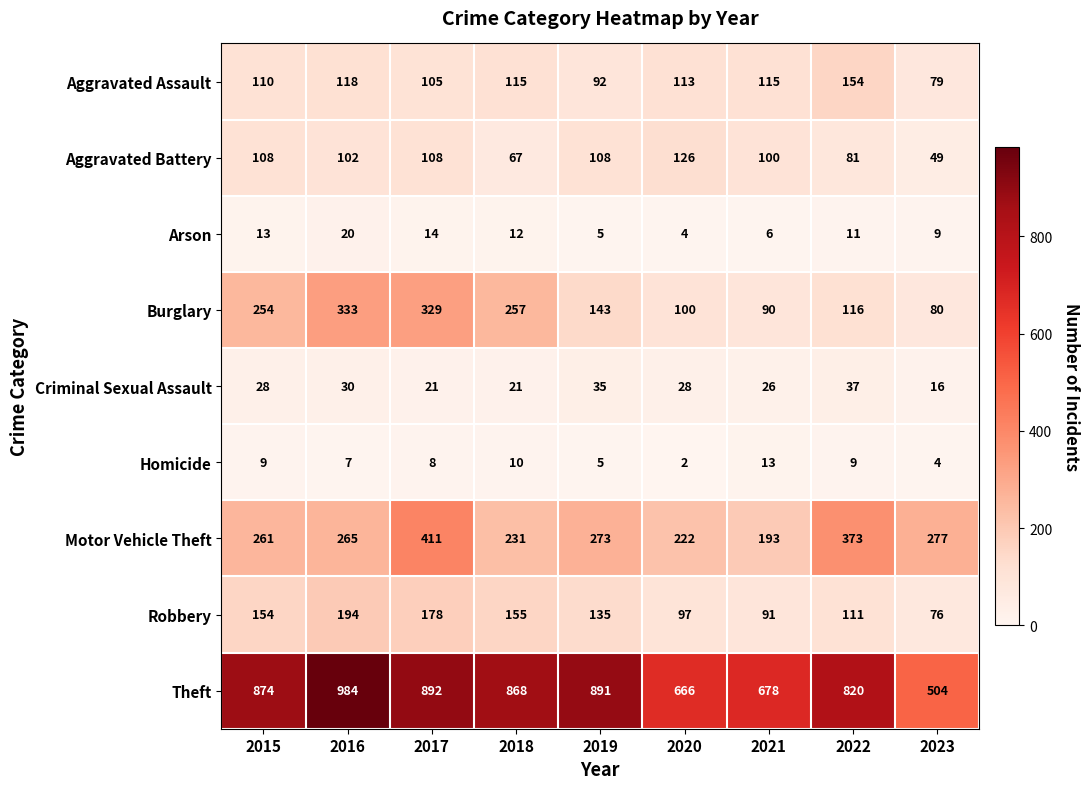

At which category does the chart reach its minimum across all series?

2020